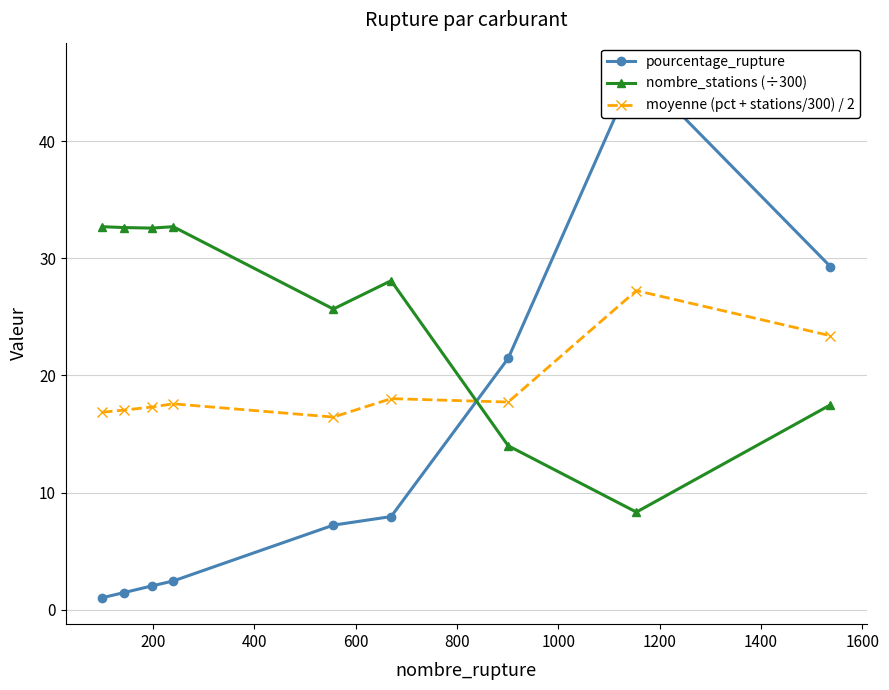

What is the sum of all moyenne (pct + stations/300) / 2 values?

171.6